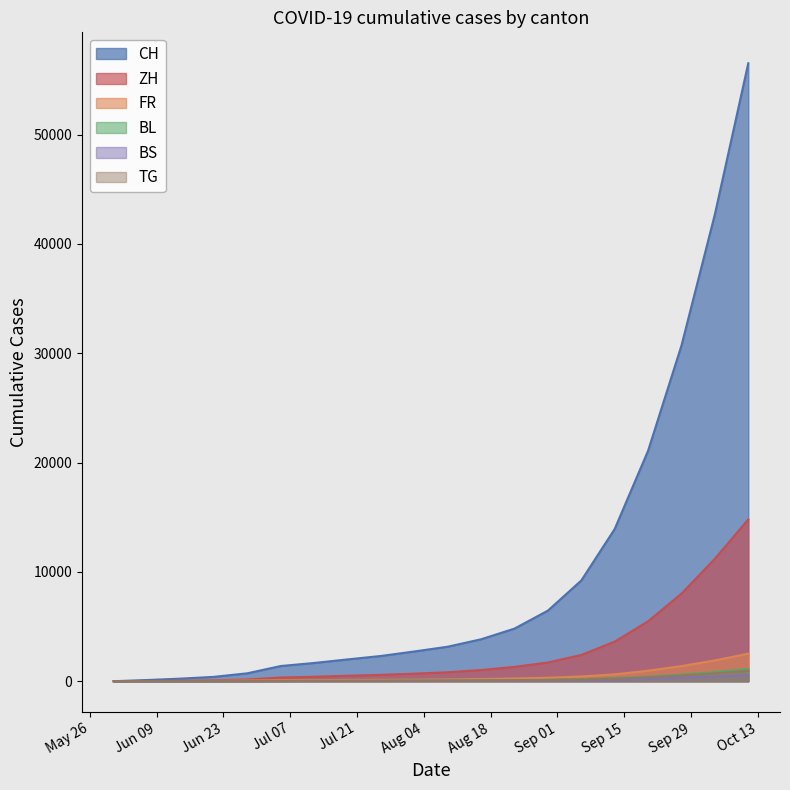

True or false: FR and BS intersect in this chart.

False